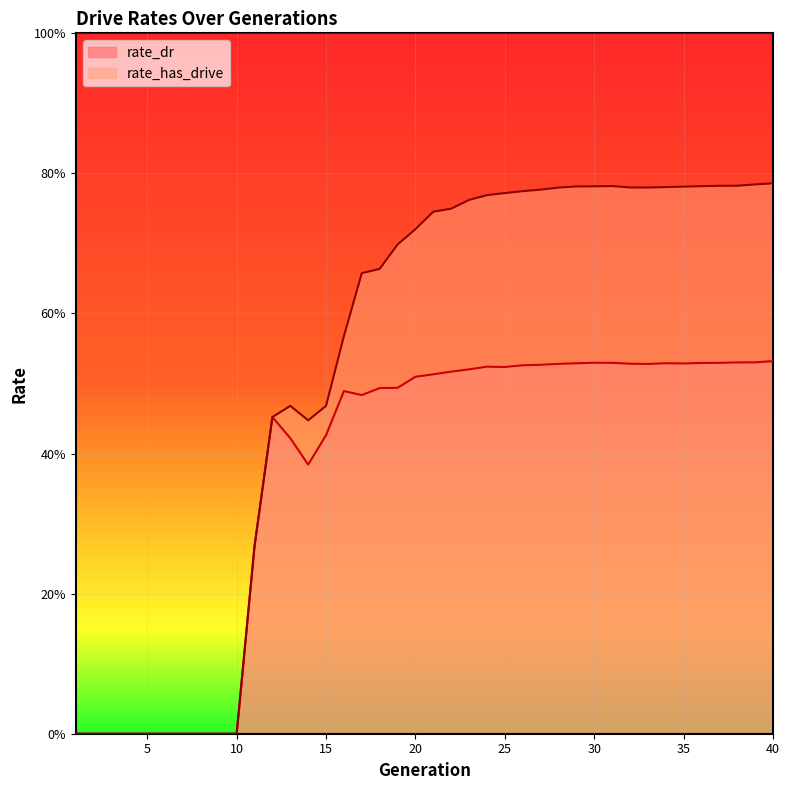

The value of rate_dr at 1 is 0.0. True or false?

True